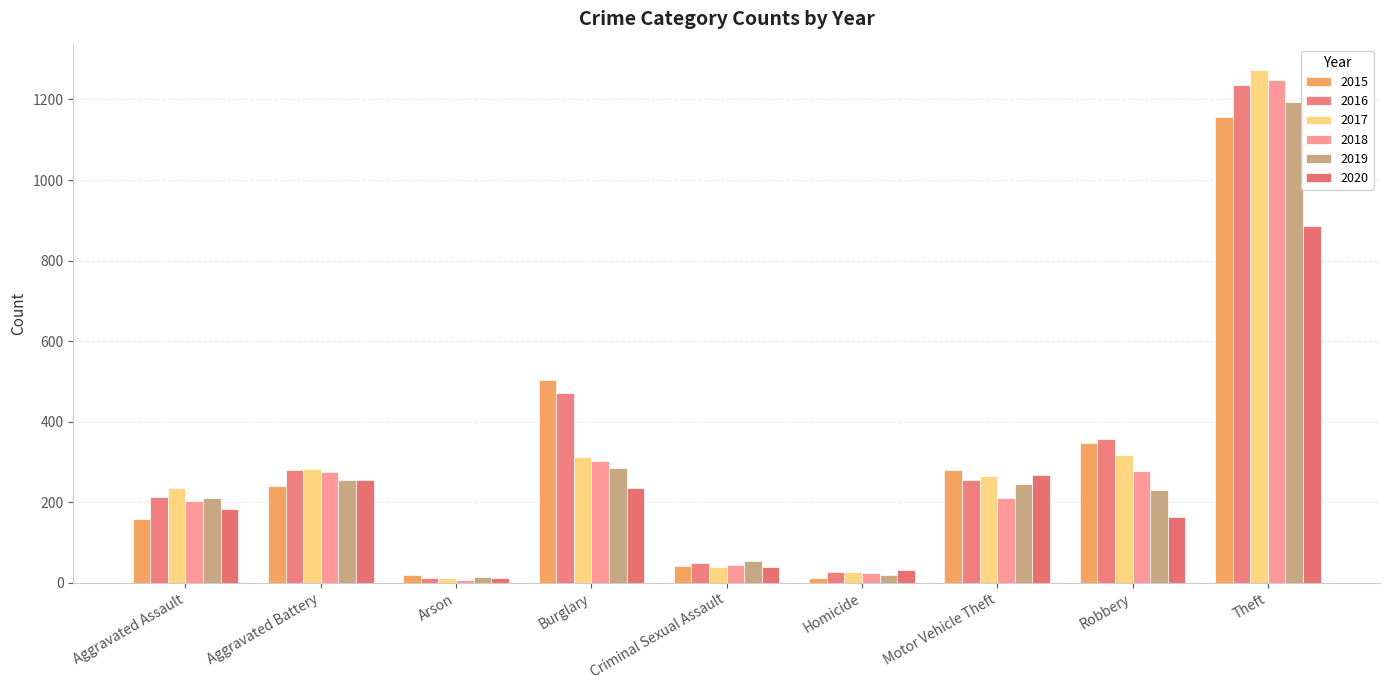

List the series in order of their peak value, highest first.

2017, 2018, 2016, 2019, 2015, 2020